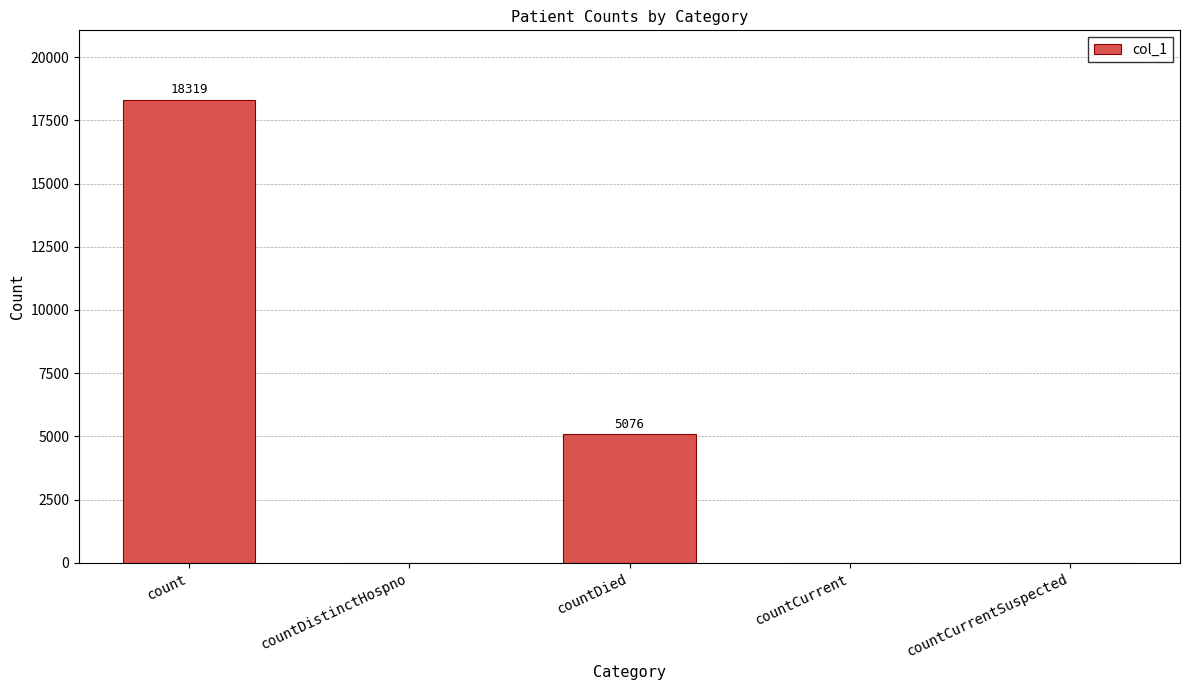

The chart shows a value of 0 at countCurrent. True or false?

True